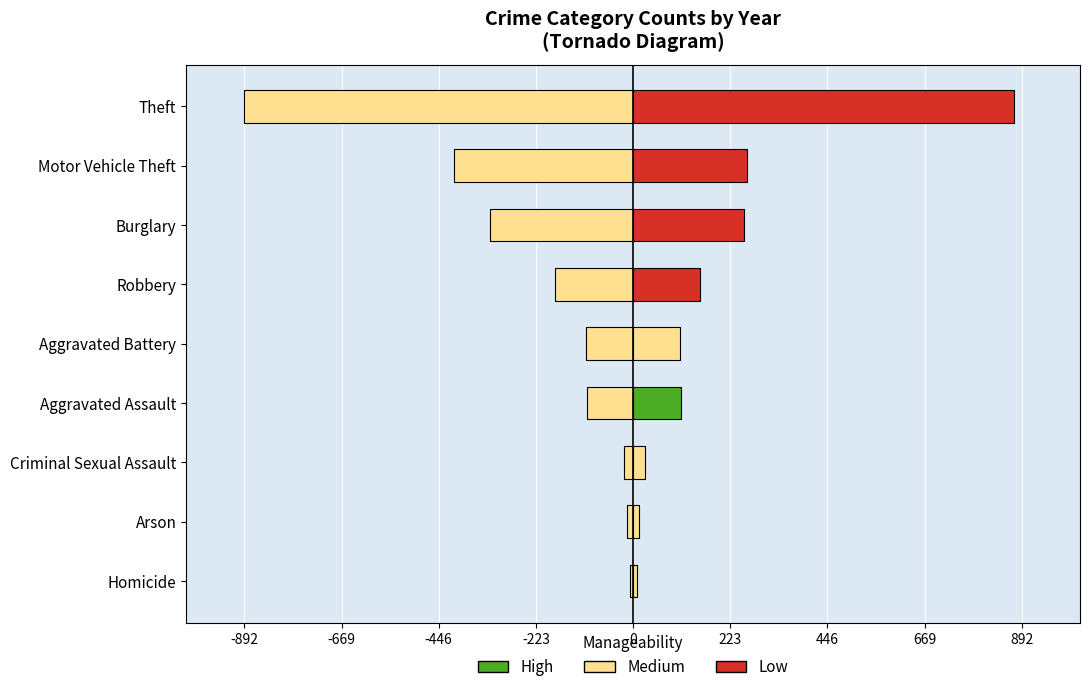

Does the chart contain any negative values?

Yes